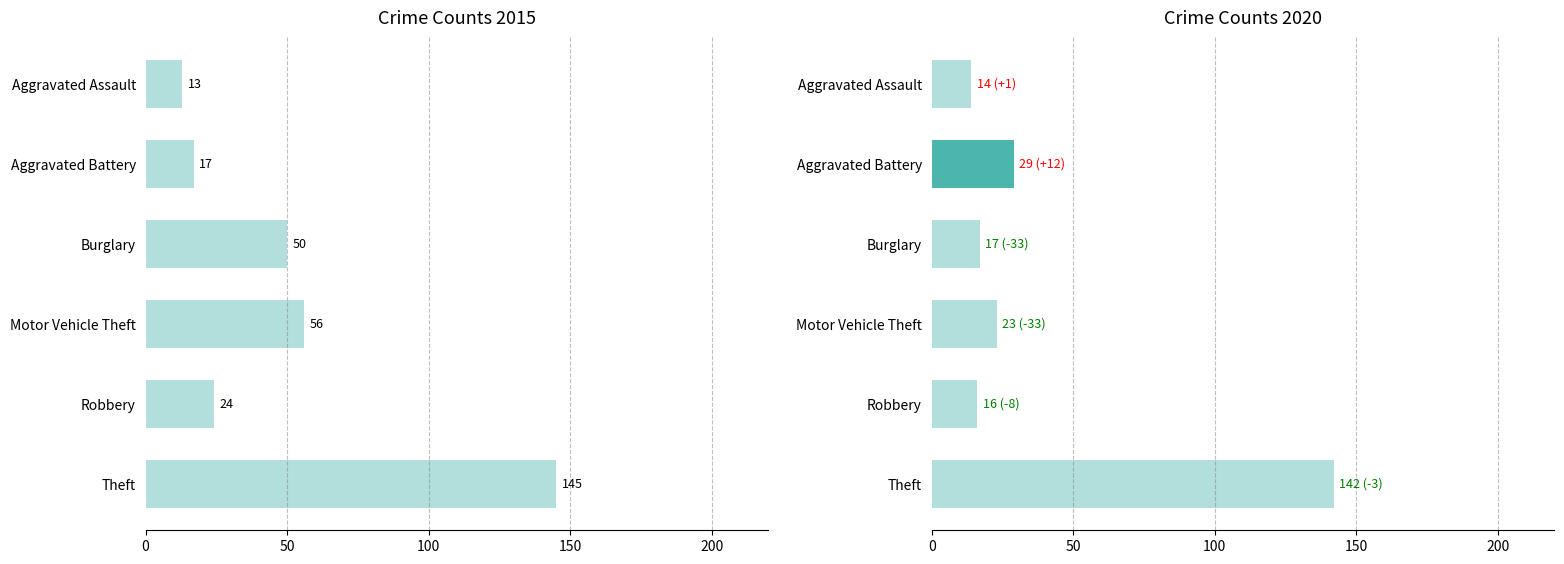

Which series has the largest total across all categories?

2015